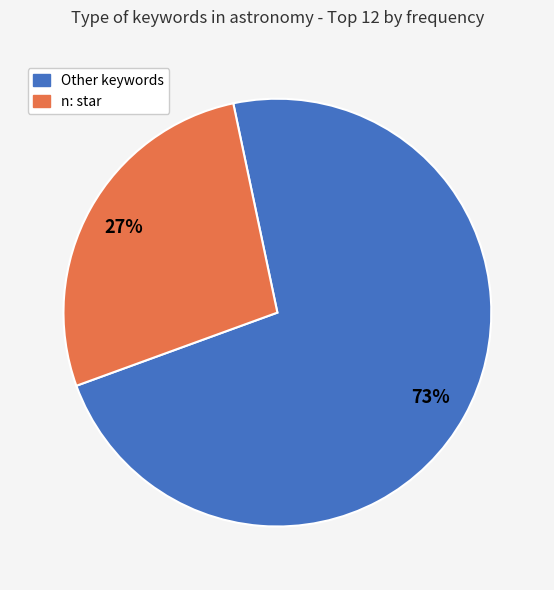

Does any single category account for the majority?

Yes